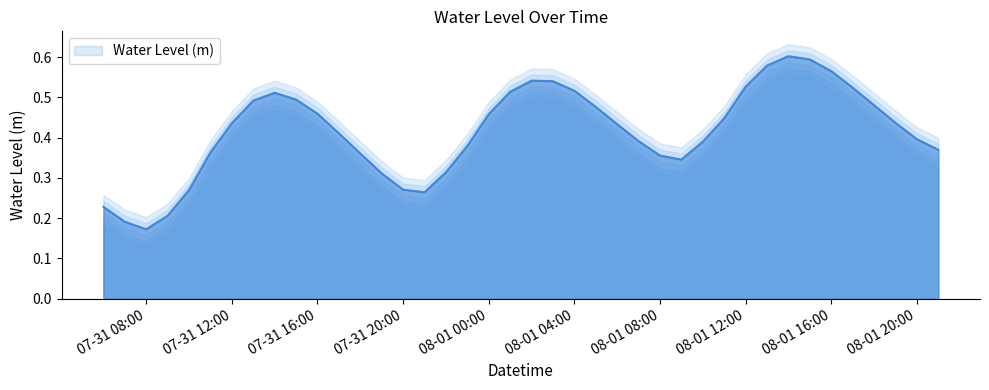

At which label is Water Level (m) closest to 0?

07-31 08:00